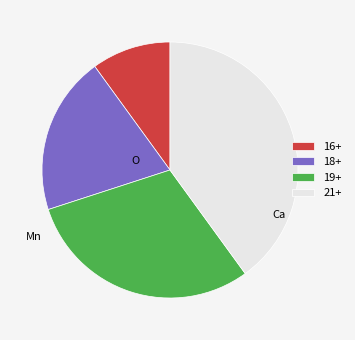

Approximately how many times larger is the value at 21+ compared to 18+?

2.0